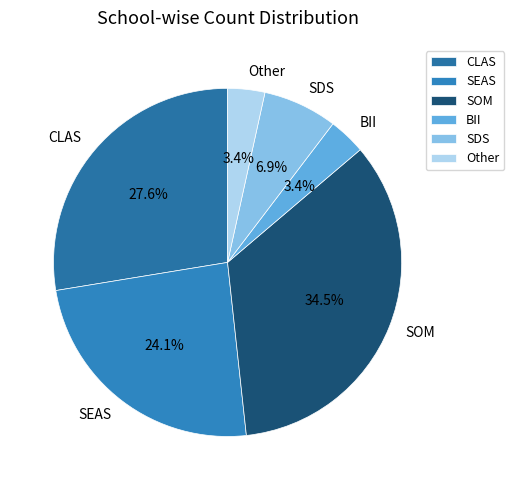

Do Other and BII together represent more than half of the pie?

No